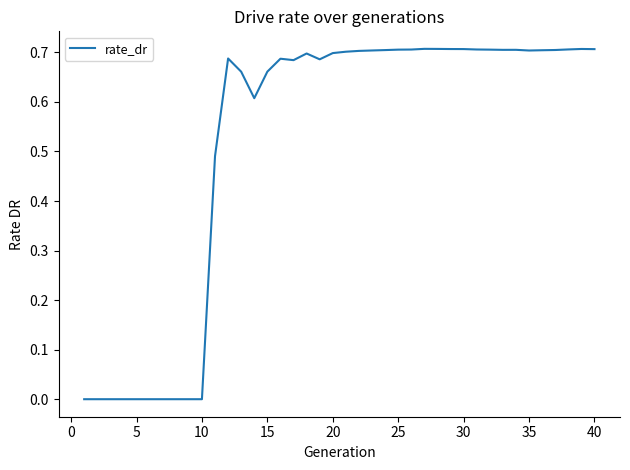

What is the sum of all values?

20.7